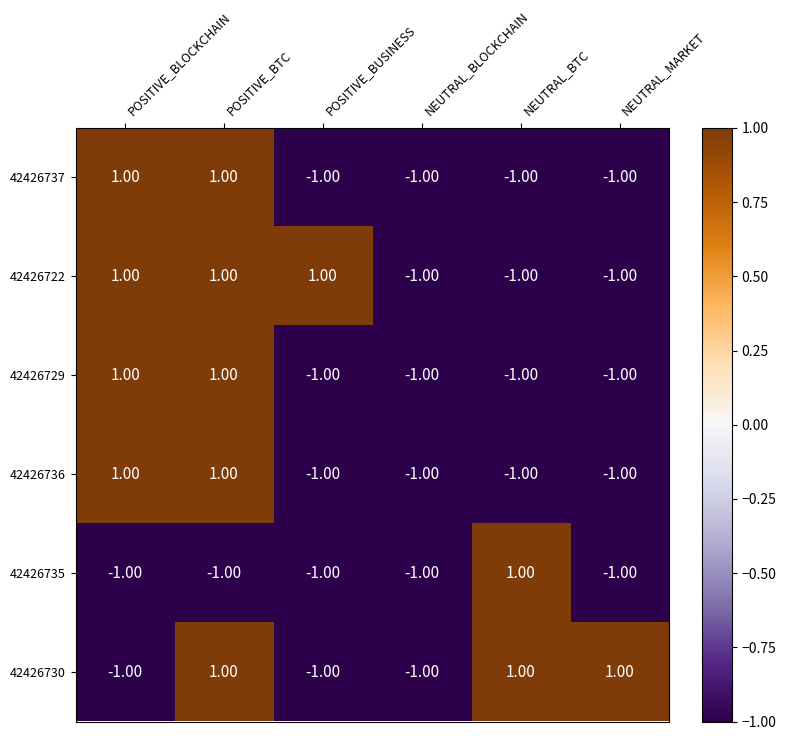

Between NEUTRAL_BTC and NEUTRAL_MARKET, which series saw the biggest shift?

42426735